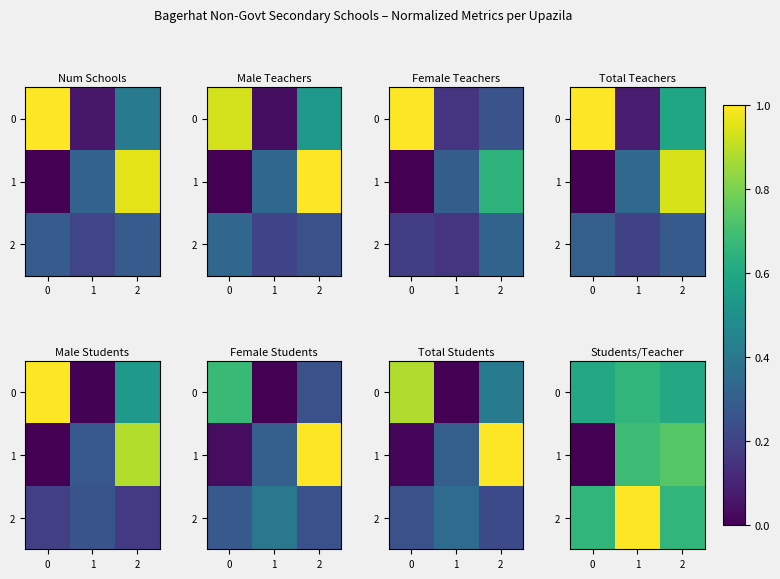

At which category is the sum across all series the highest?

1